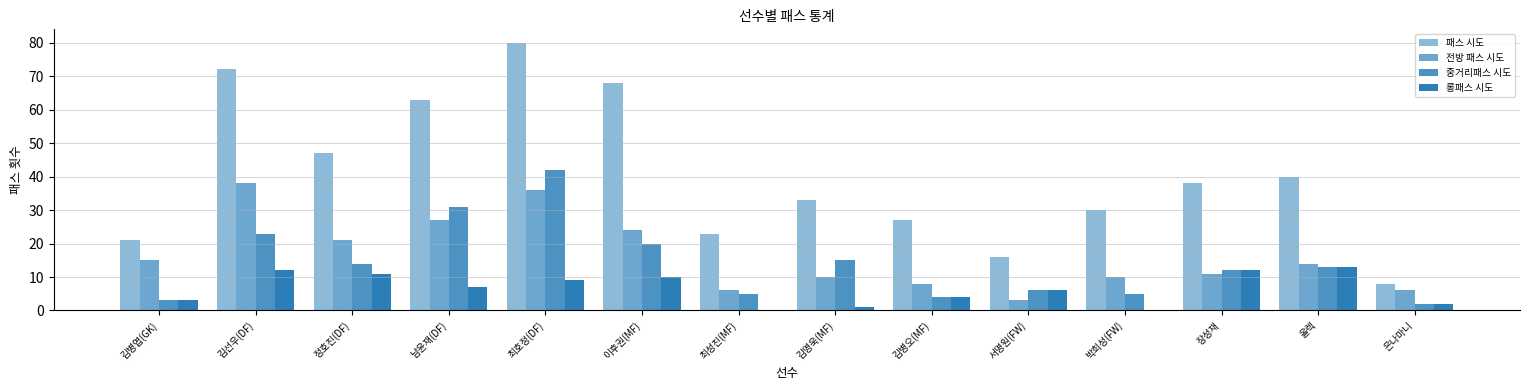

Is the value of 중거리패스 시도 at 최성진(MF) greater than the value of 전방 패스 시도 at 김병오(MF)?

No